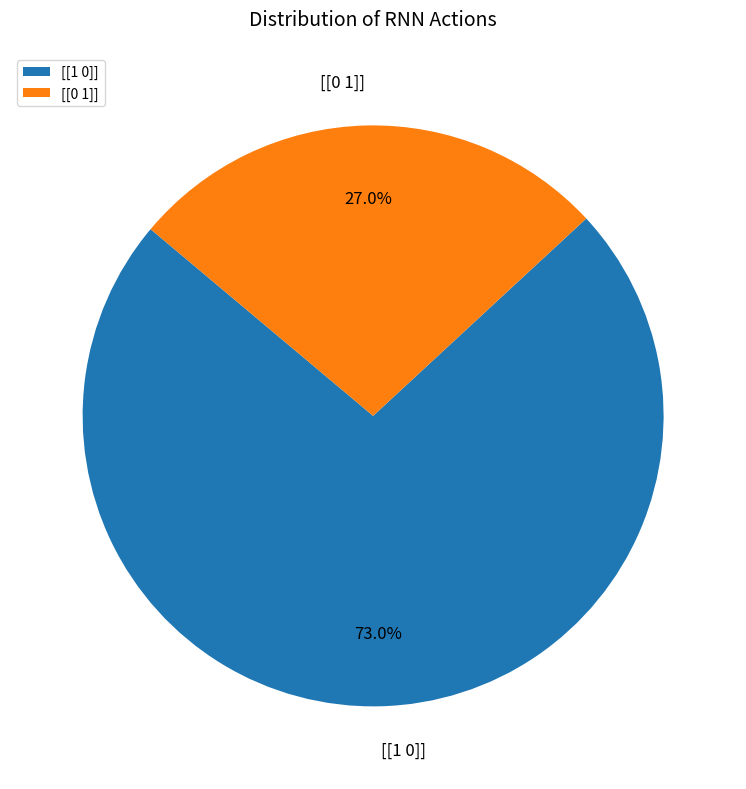

How many segments does this pie chart have?

2